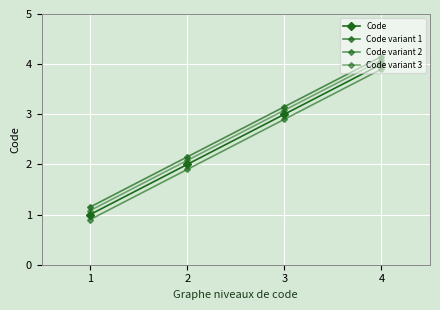

What is the lowest value of the Code variant 1 series?

1.1